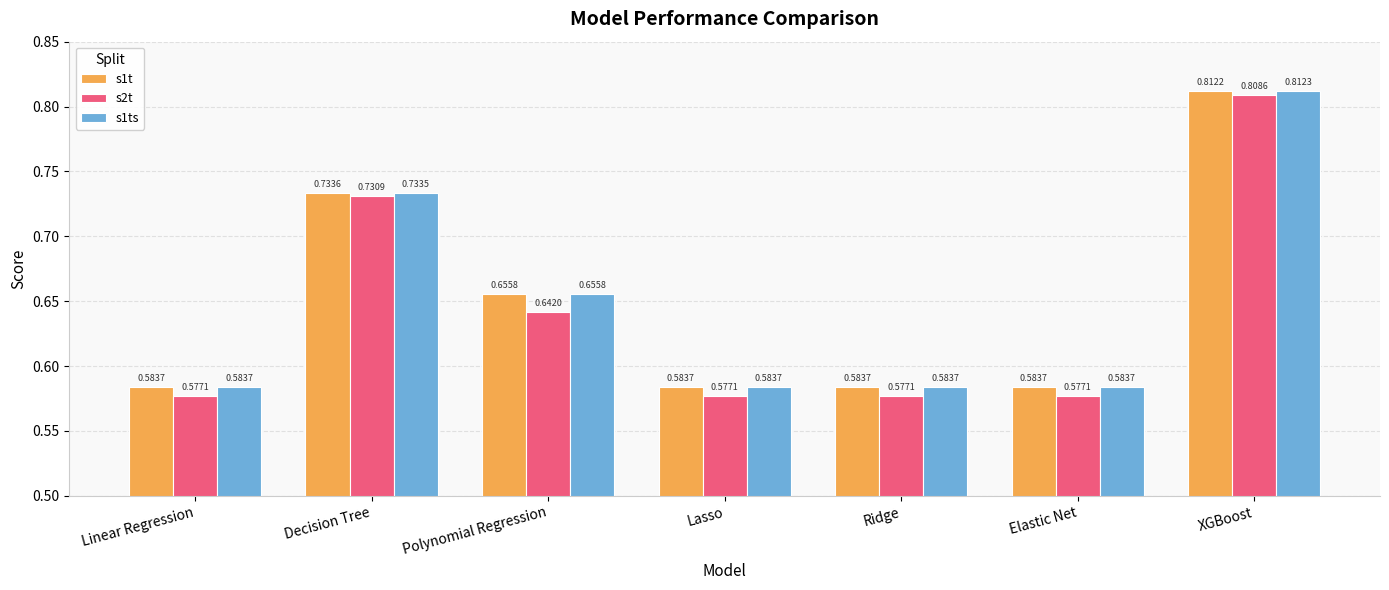

Which series has the widest spread of values?

s2t